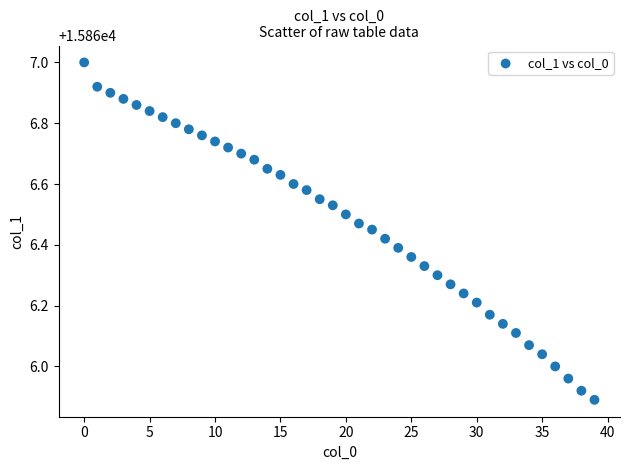

What is the range of Y values (max minus min)?

1.1